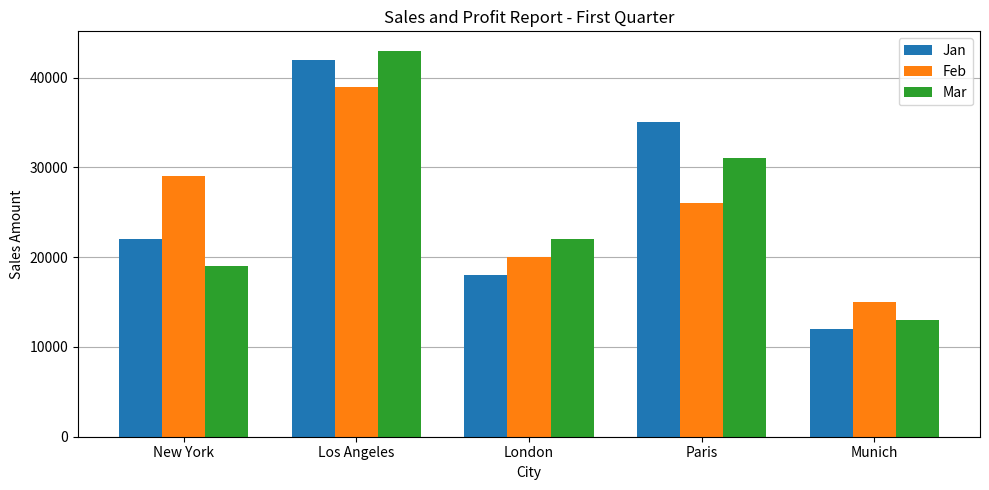

At which label is Mar closest to 28000?

Paris